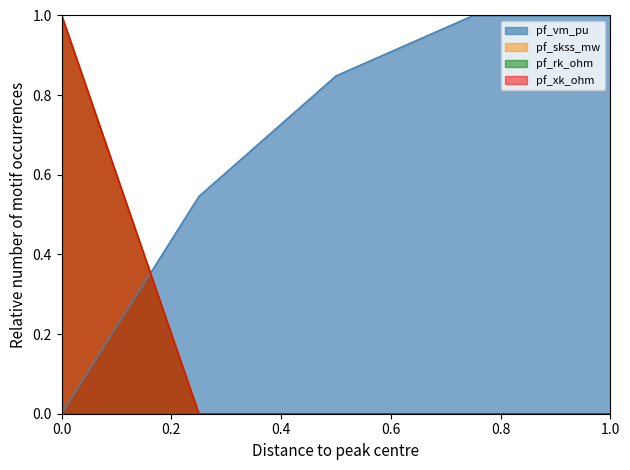

Rank the series by their maximum value, from highest to lowest.

pf_vm_pu, pf_skss_mw, pf_rk_ohm, pf_xk_ohm